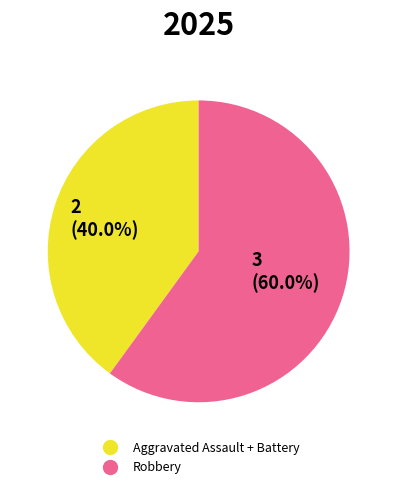

Count the number of slices in the pie.

2